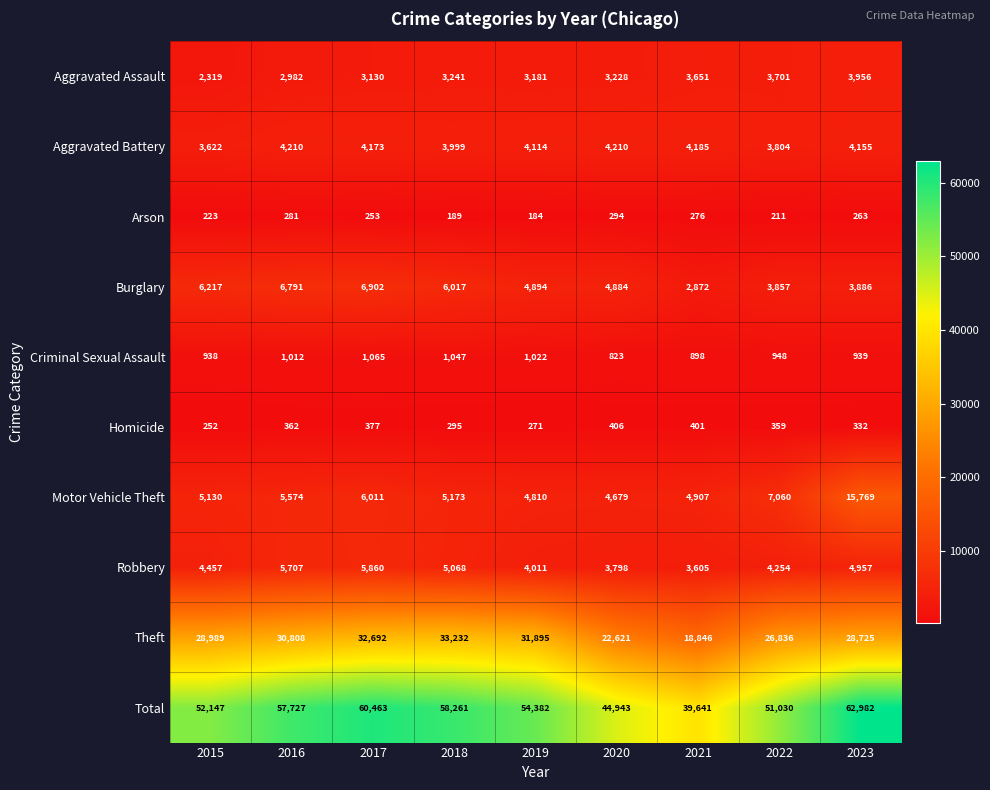

What is the difference between the Arson values at 2016 and 2019?

97